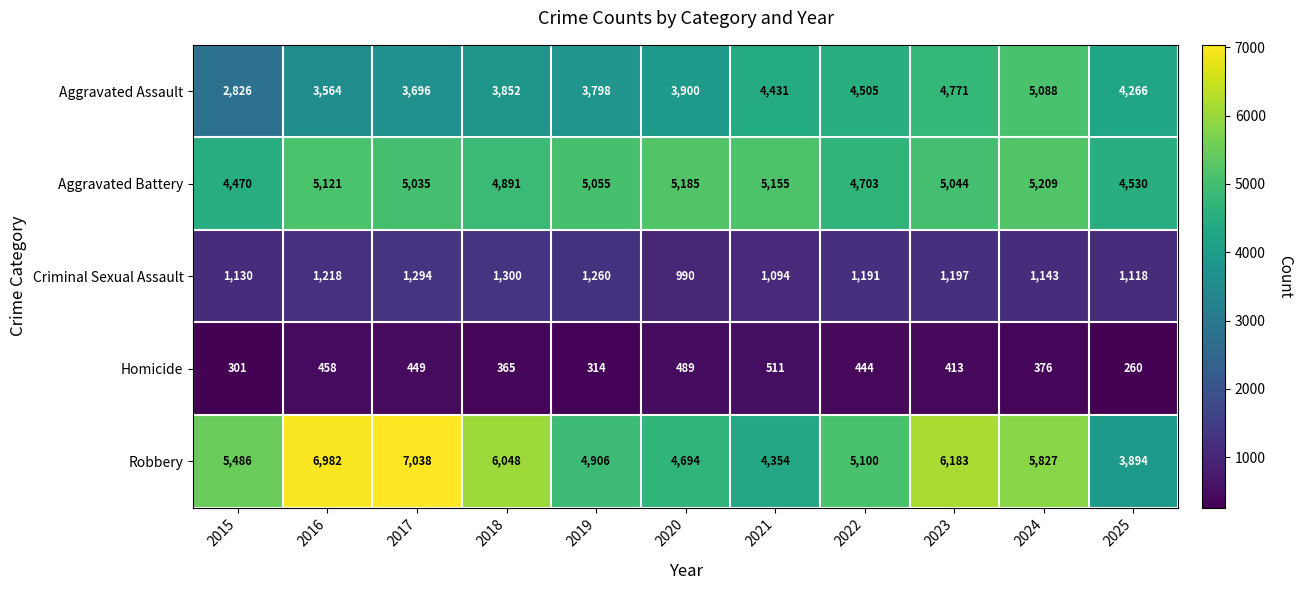

How many distinct data groups are displayed?

5